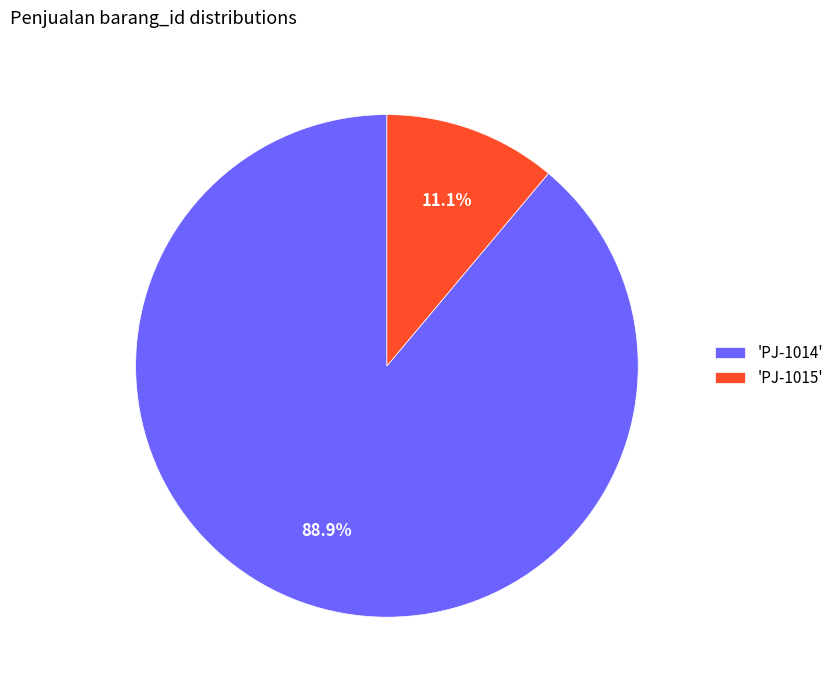

Rank the categories by value from highest to lowest.

'PJ-1014', 'PJ-1015'